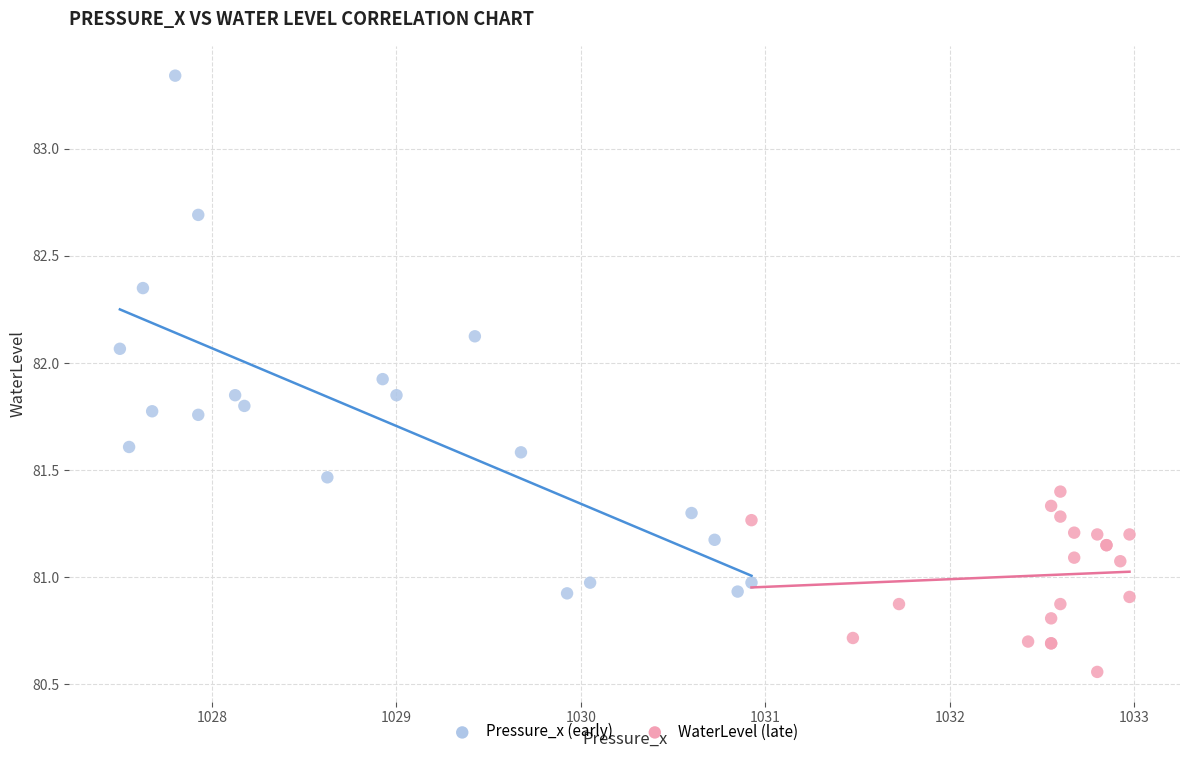

Which series has the widest spread of Y values?

Pressure_x (early)